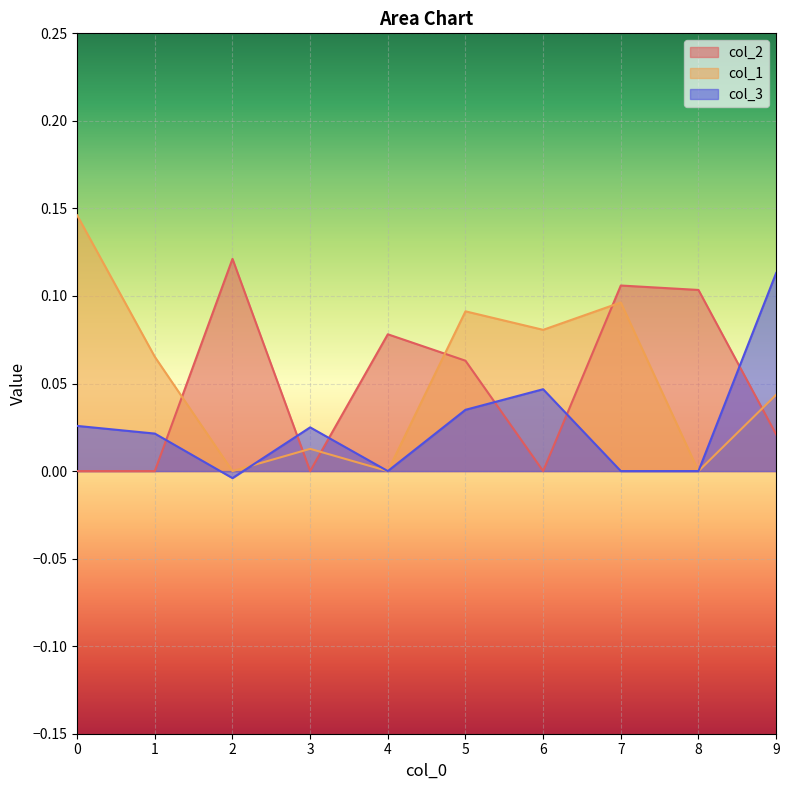

How many times do col_3 and col_2 cross each other?

6